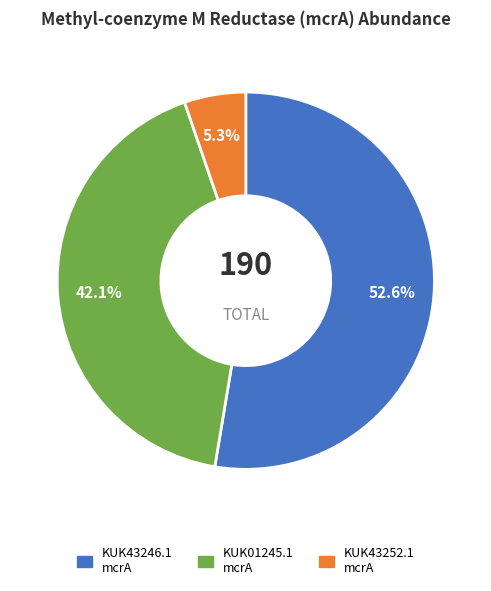

How many slices are in this pie chart?

3